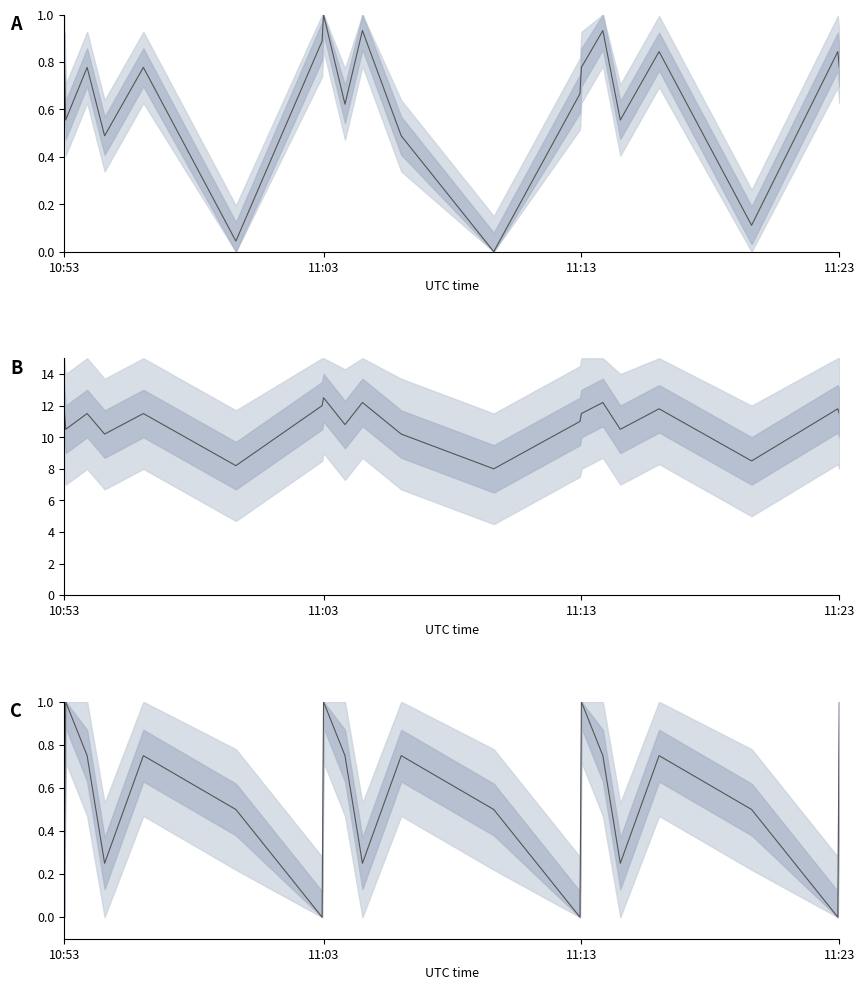

At which category is the sum across all series the highest?

11:03